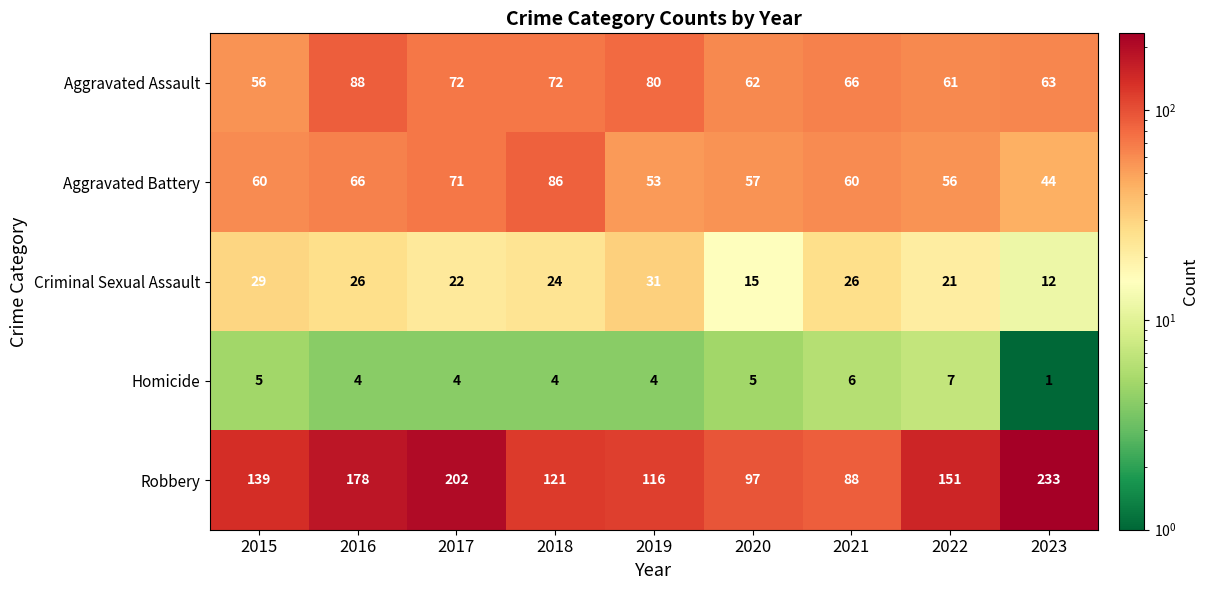

What is the difference between the second highest and second lowest values in the Robbery series?

105